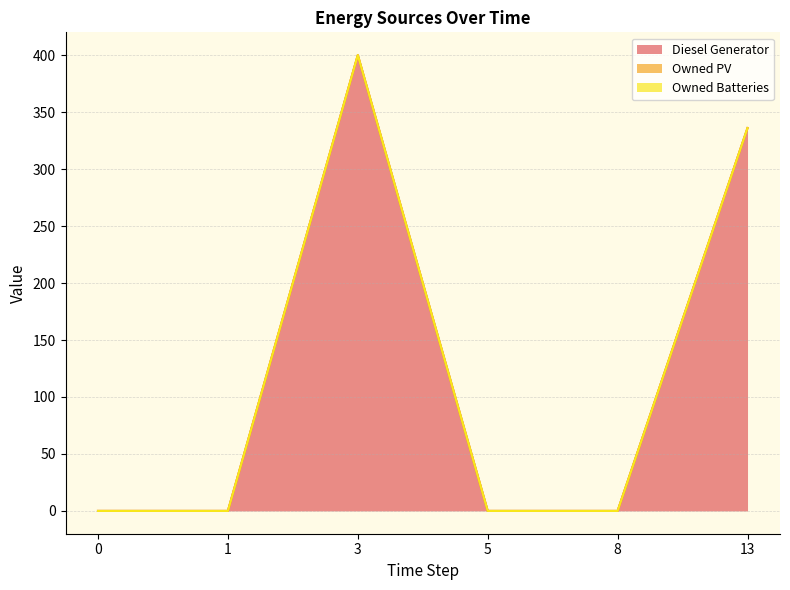

How many series are shown in this chart?

3